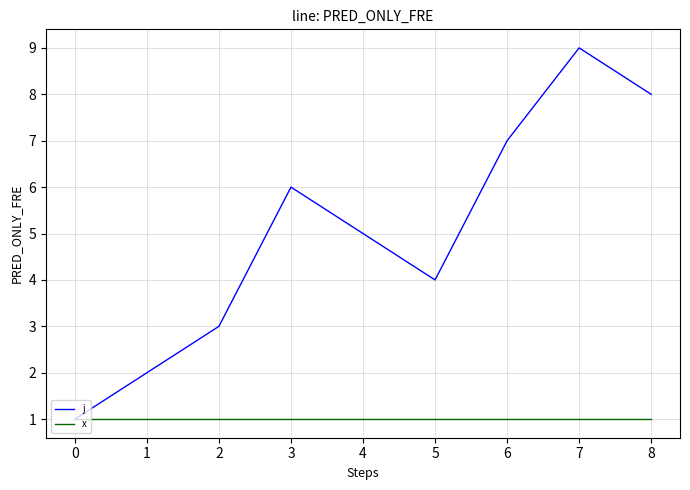

What is the spread (max minus min) of values at 0?

0